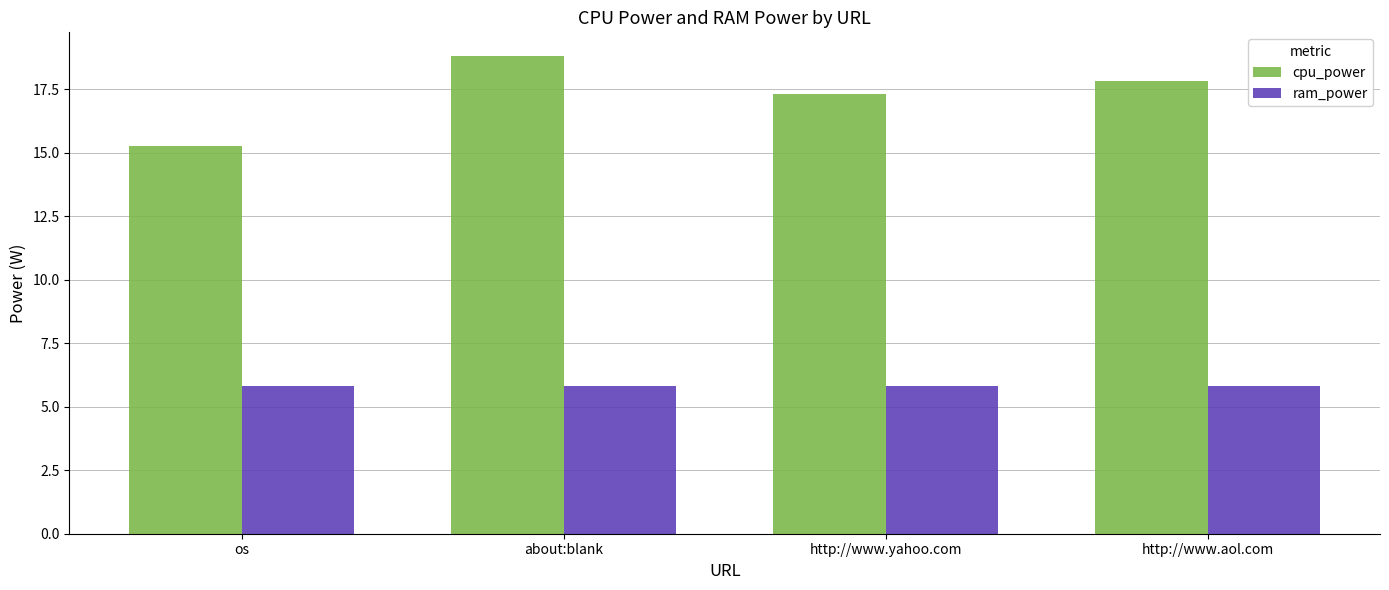

Which series changed the most between about:blank and http://www.yahoo.com?

cpu_power